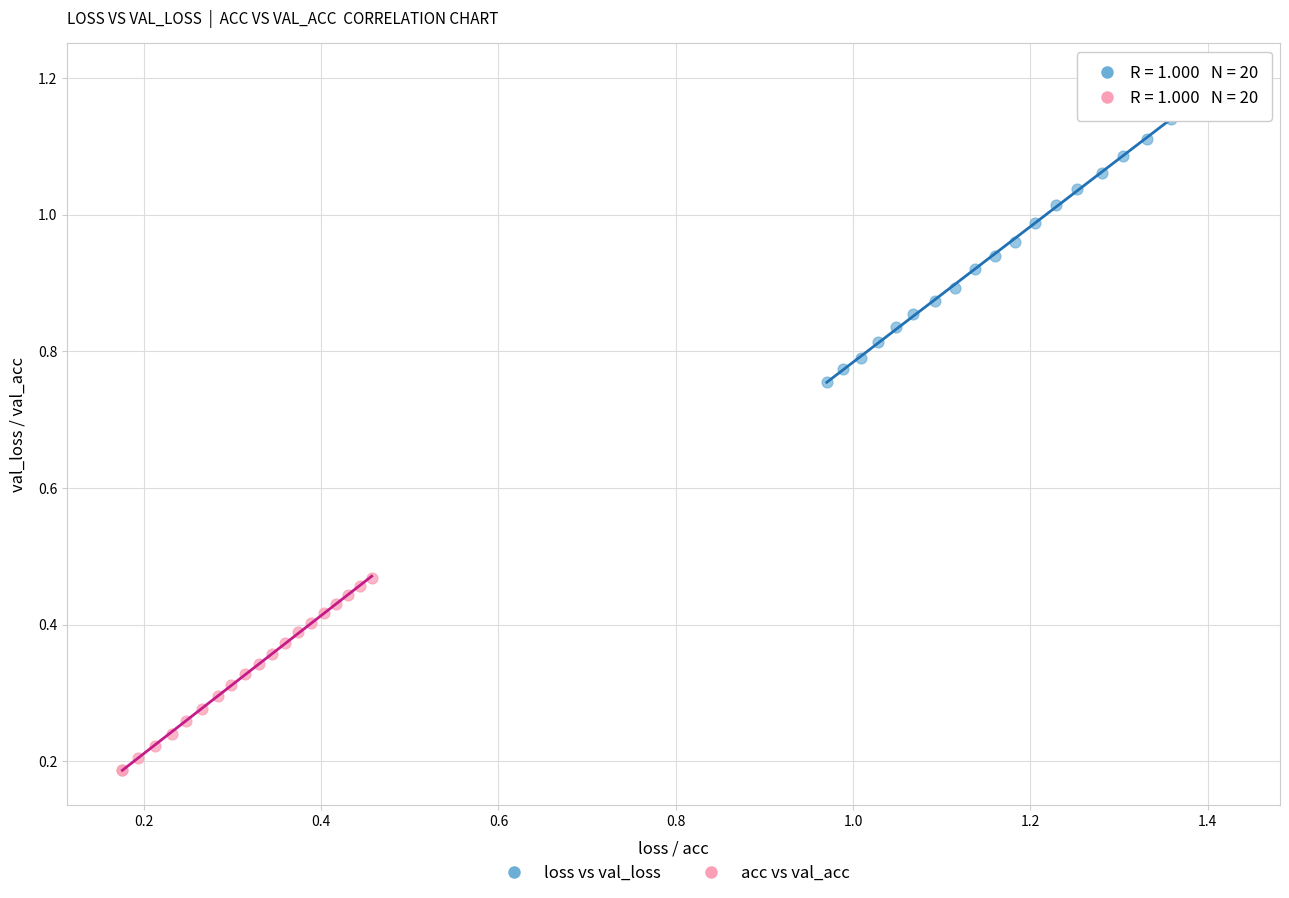

Which series has the largest Y range (max minus min)?

loss vs val_loss